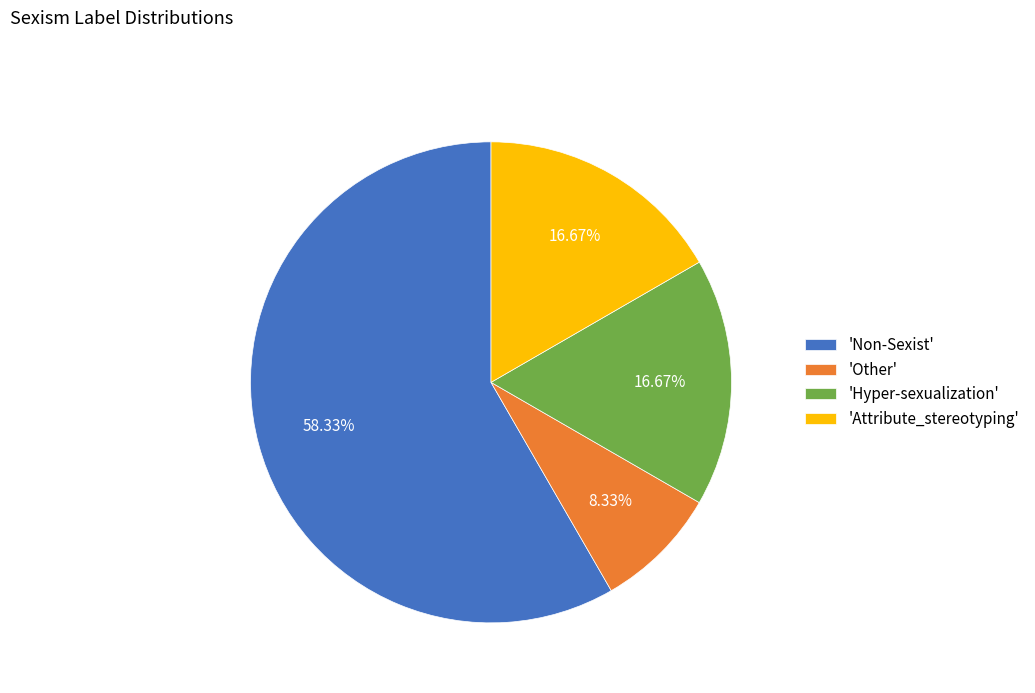

Approximately how many times larger is the value at 'Attribute_stereotyping' compared to 'Other'?

2.0